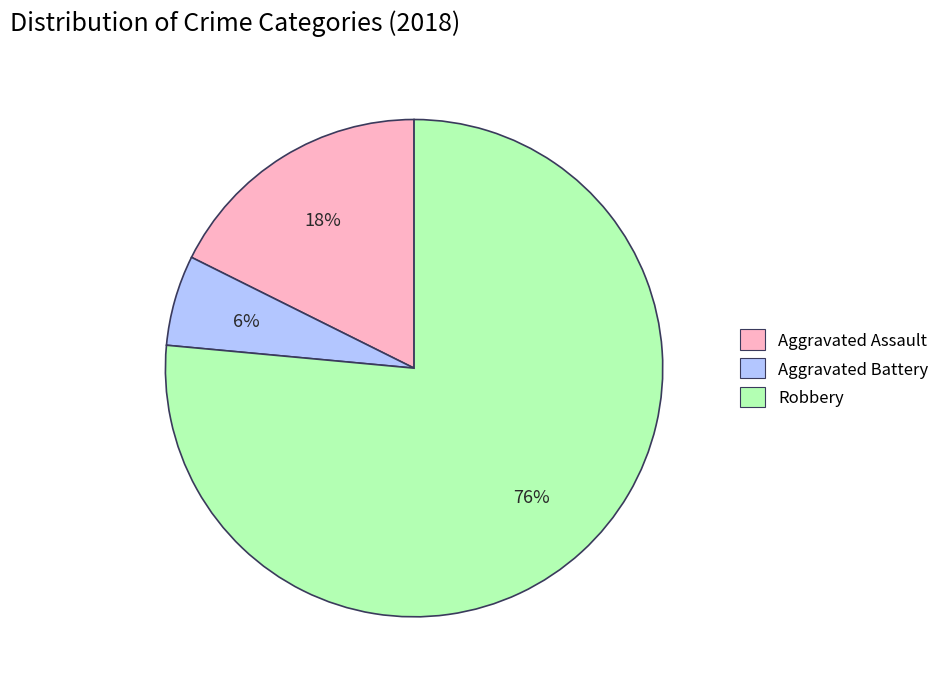

Which category has the smallest portion of the pie?

Aggravated Battery